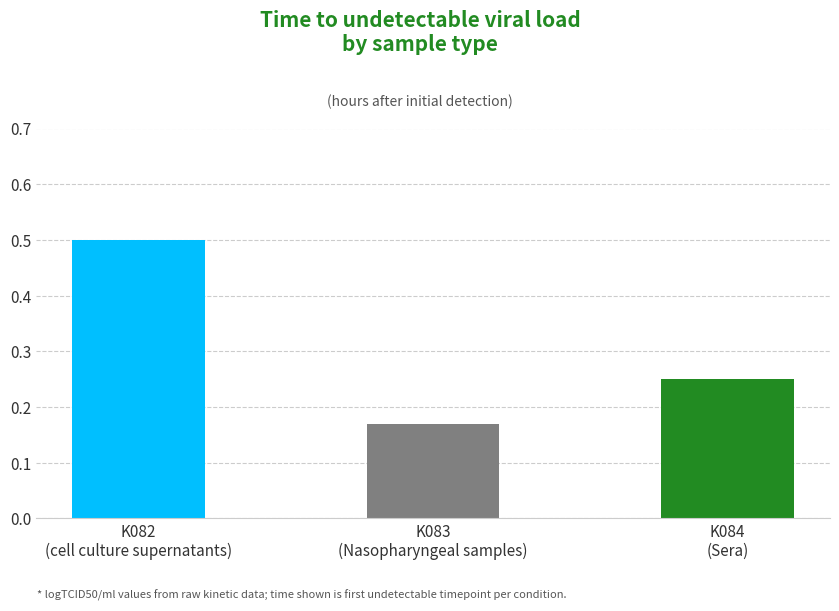

What is the sum of all values?

0.9